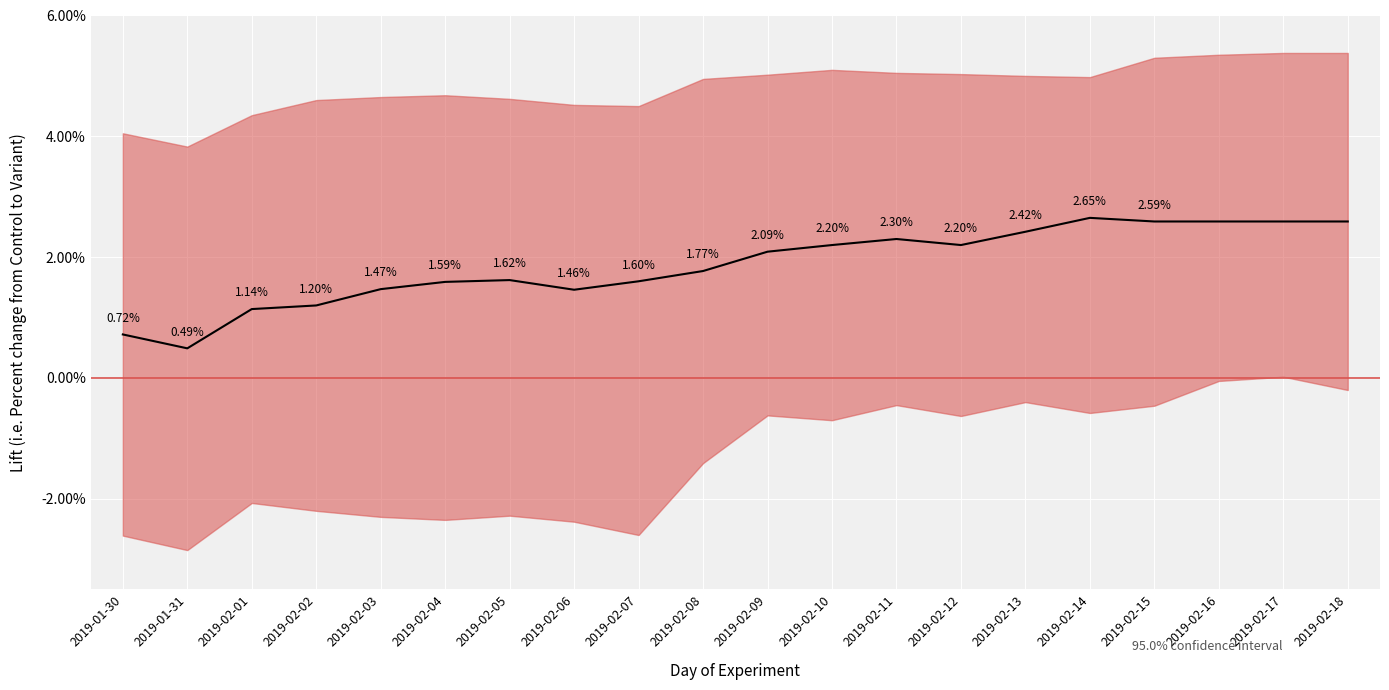

What is the approximate value at 2019-02-07?

1.6